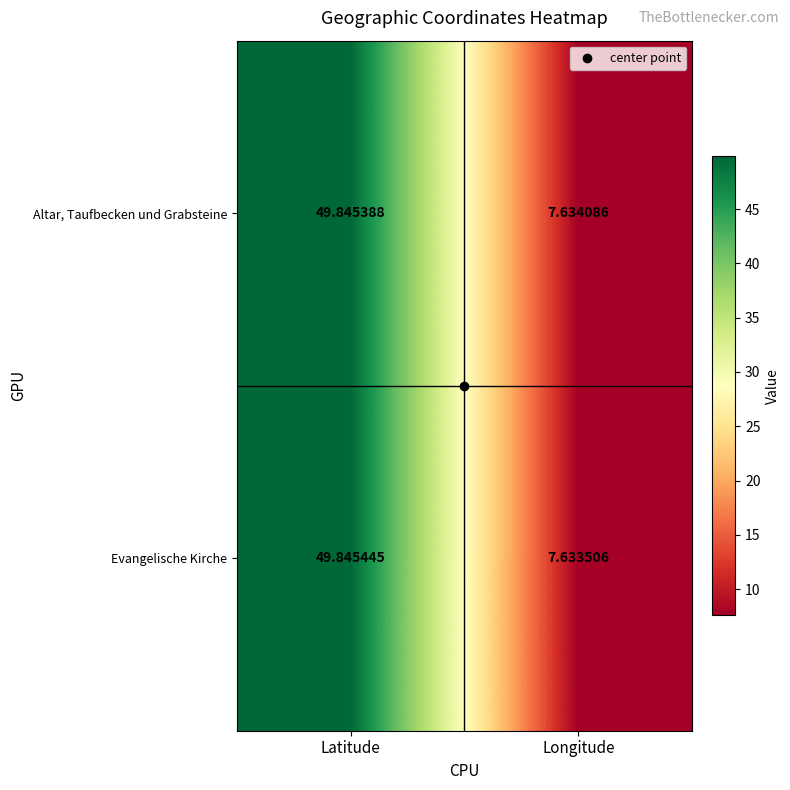

Which series has the largest range (max minus min)?

Evangelische Kirche